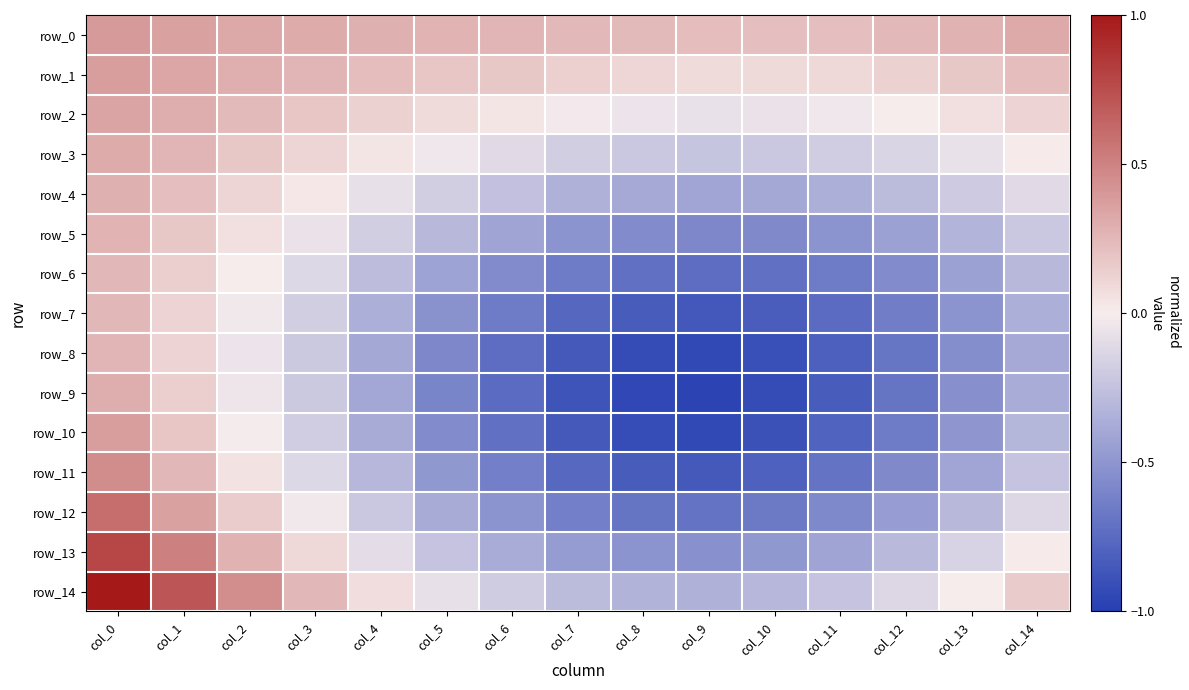

True or false: row_11 has a value of -0.8 at col_5.

False